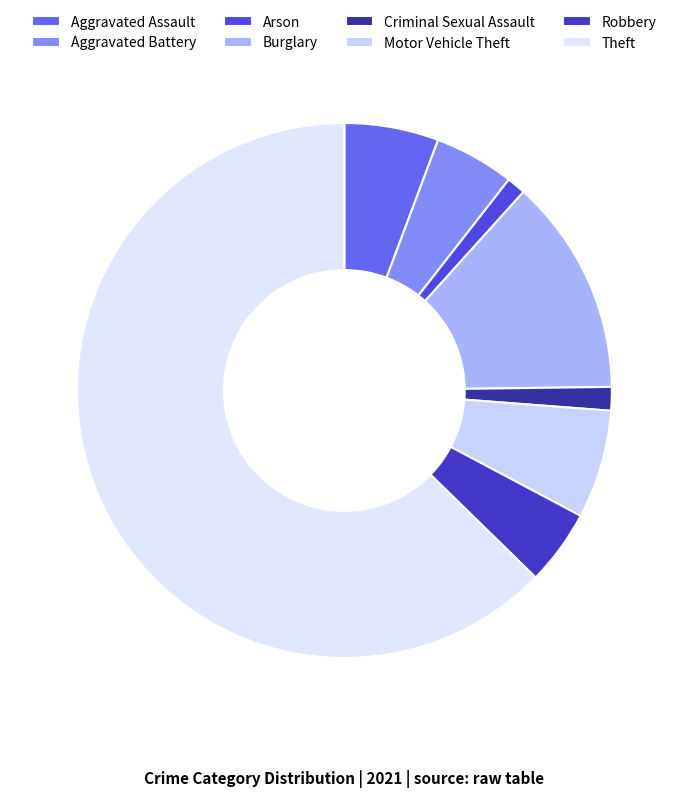

What is the total percentage of Aggravated Battery and Theft?

67.5%